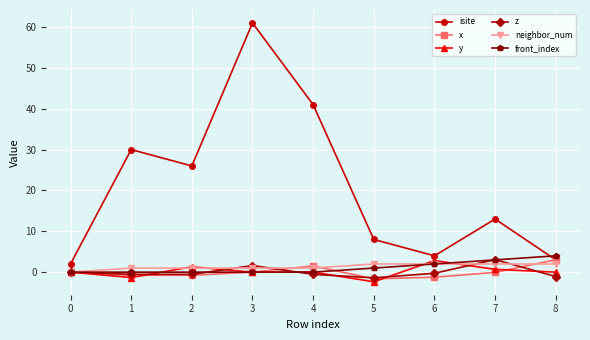

Which category has the highest value in the x series?

8